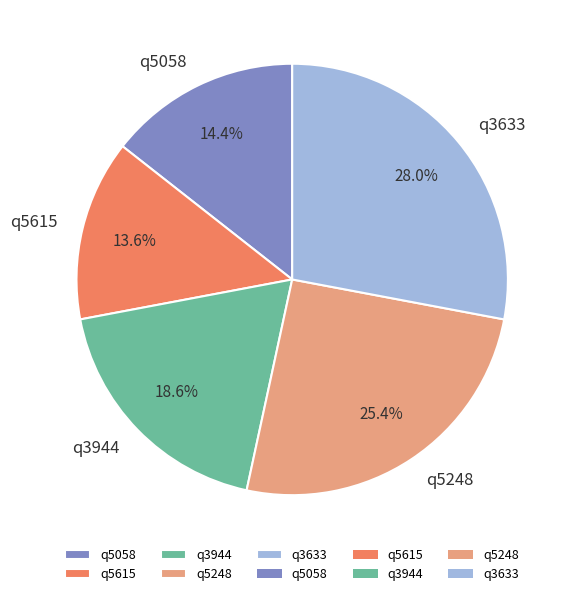

How many slices are in this pie chart?

5